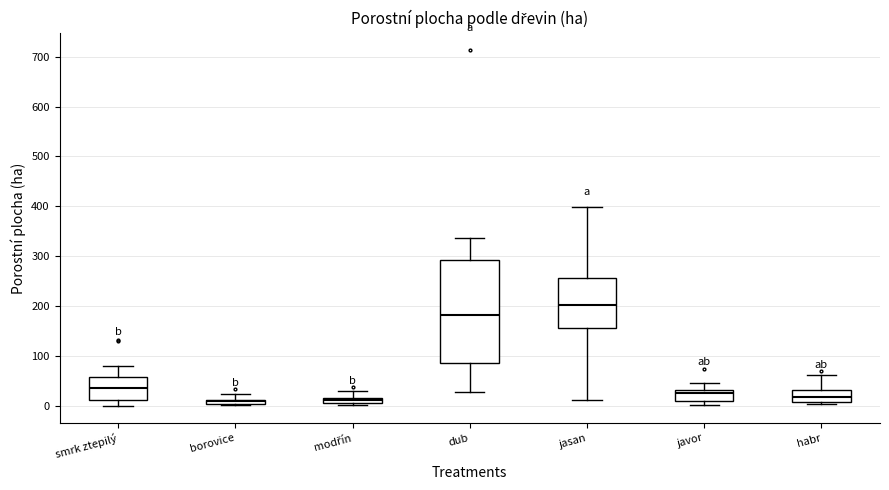

Where is the lower edge of the box for smrk ztepilý on the y-axis? The values are not printed on the chart, so give them approximately, as read against the axis.

10